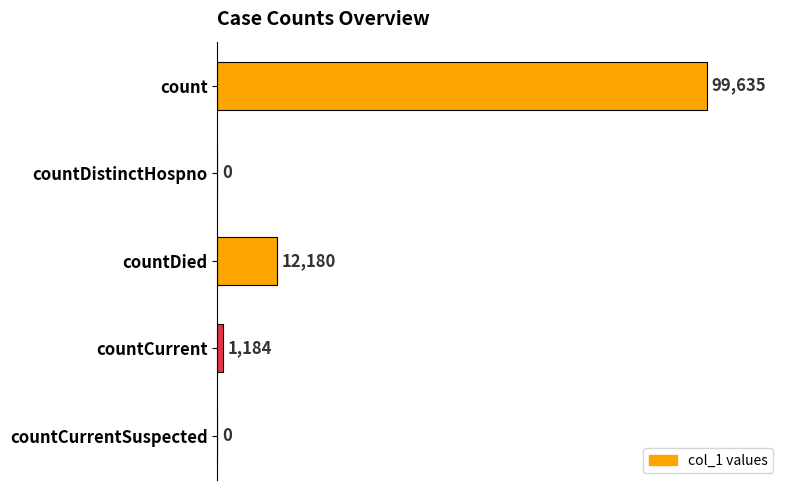

What is the sum of all values?

112999